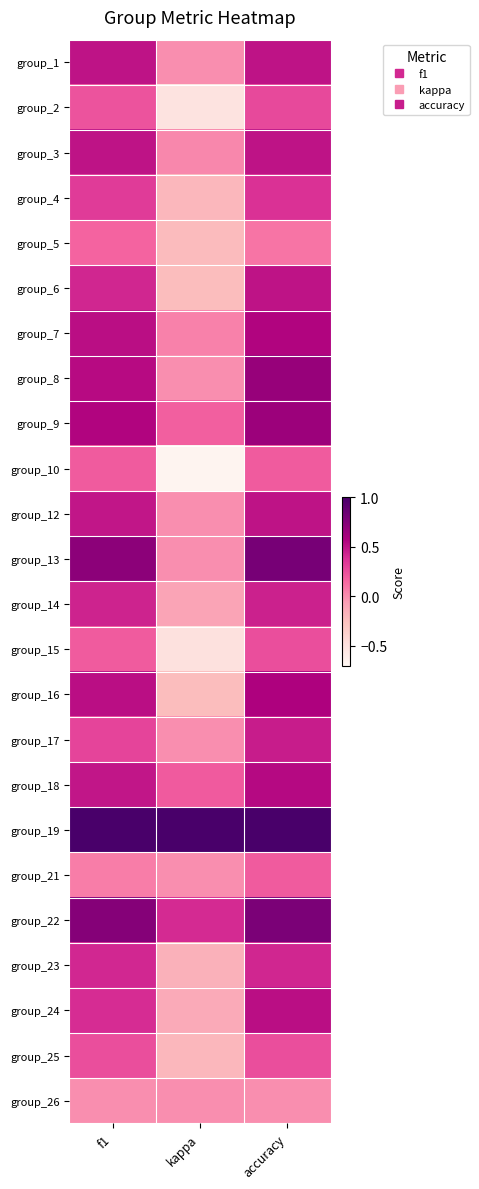

At how many categories does at least one series exceed 0?

3